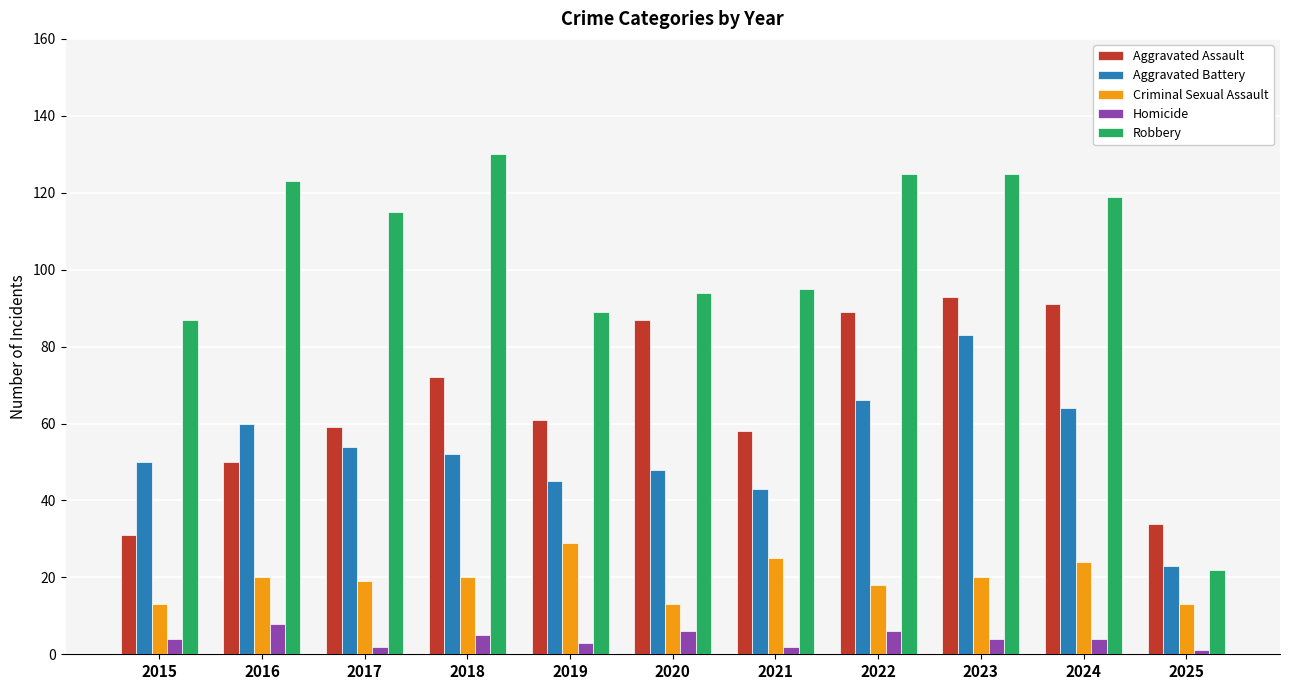

How many series are shown in this chart?

5